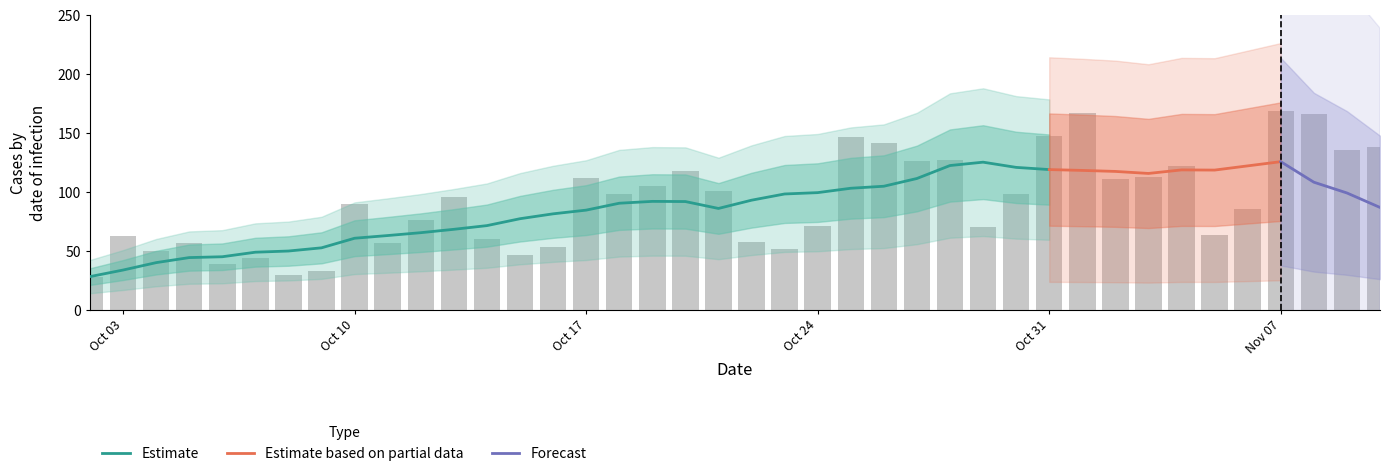

What value does the data have at 2022-10-02, to the nearest 5?

30